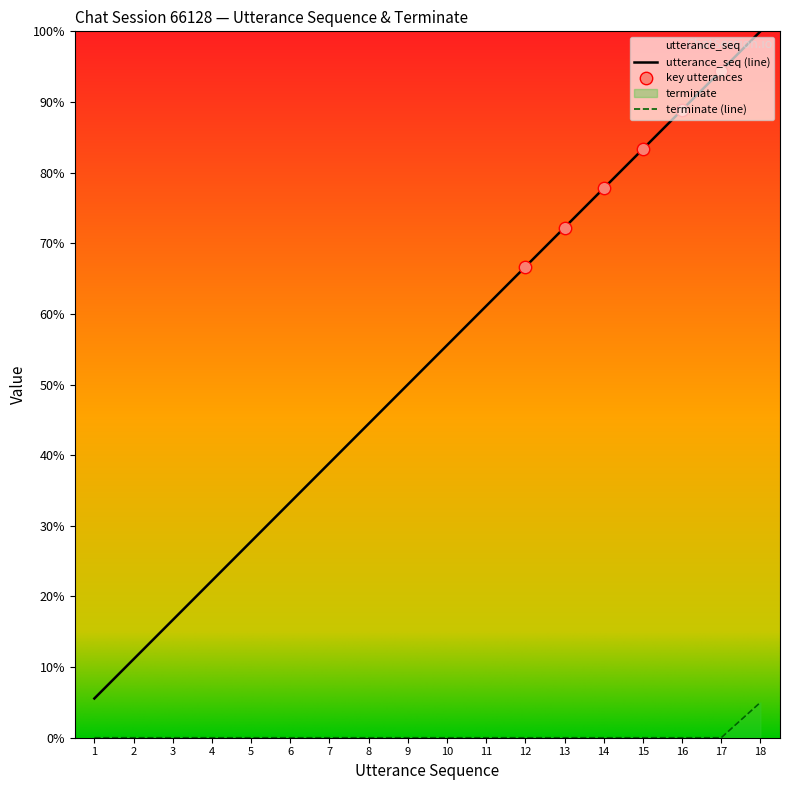

Which series contains the highest Y value?

utterance_seq